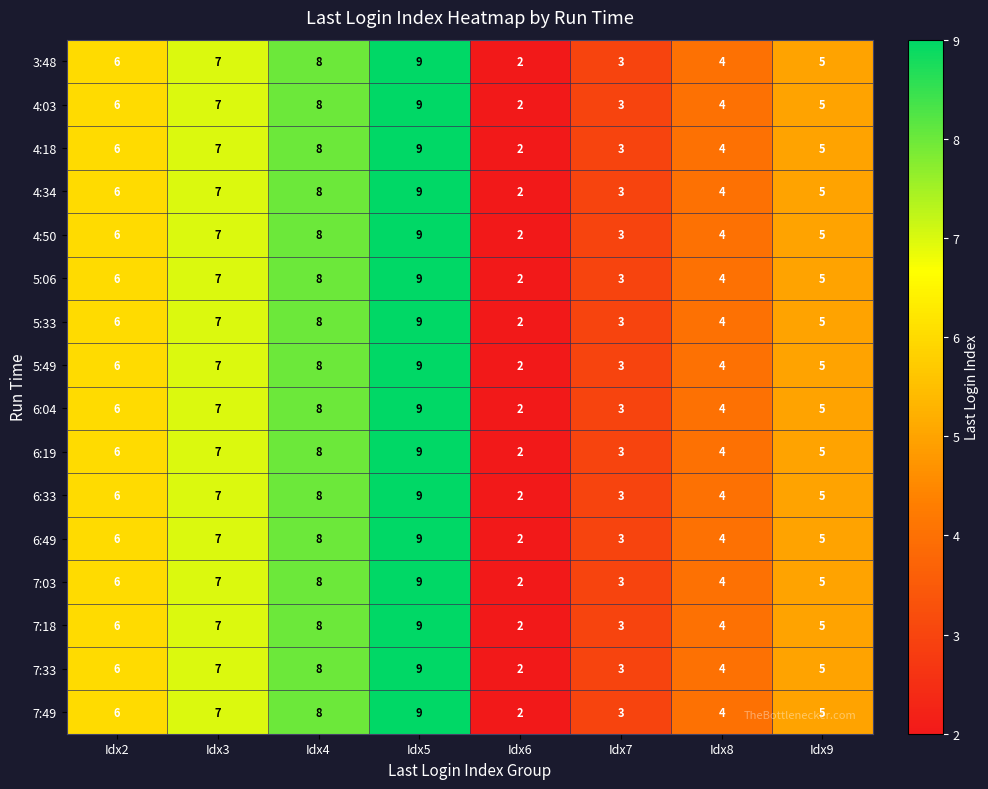

Which label corresponds to the largest value in the chart?

Idx5